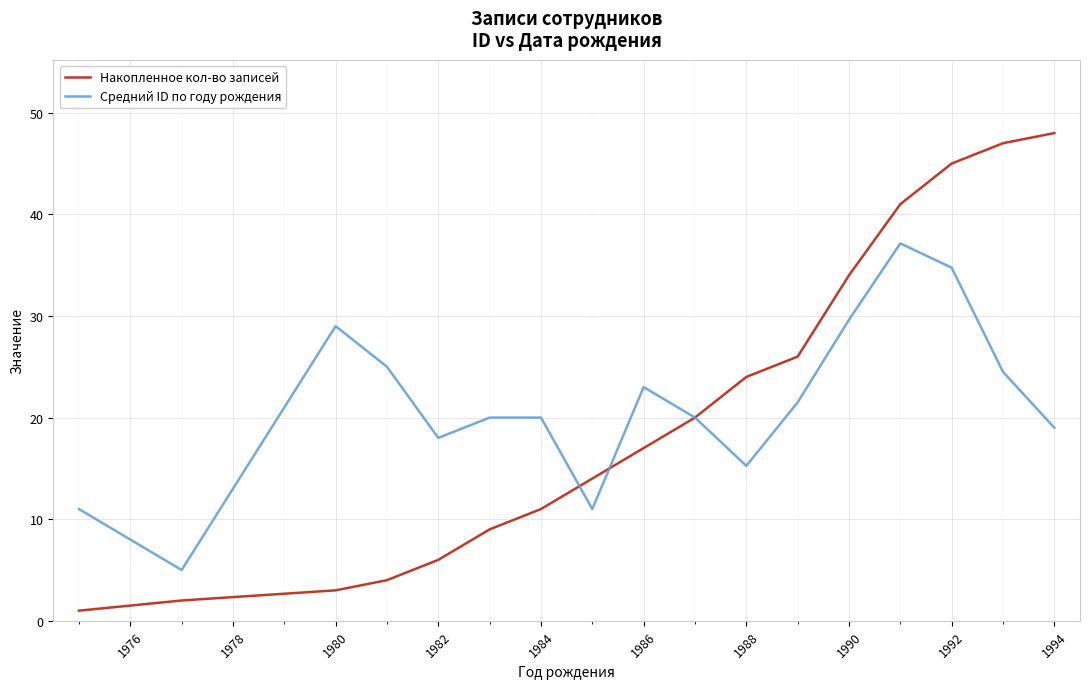

Which series has the largest range (max minus min)?

Накопленное кол-во записей